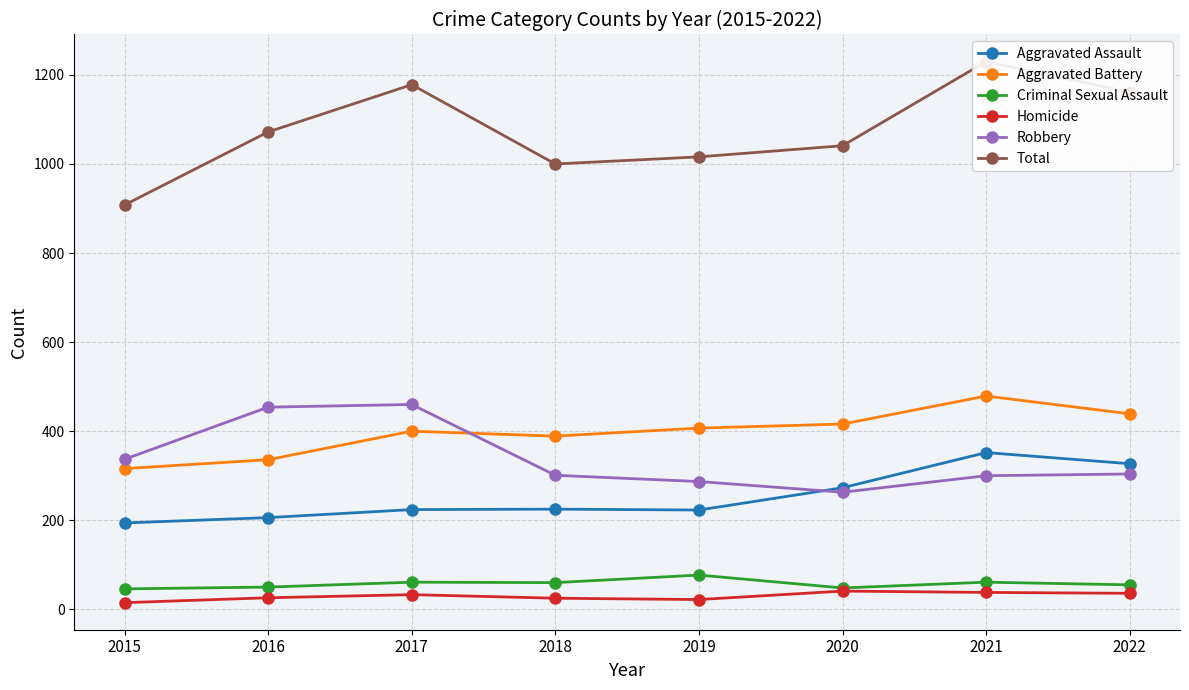

At which label does Aggravated Assault first exceed 225?

2020